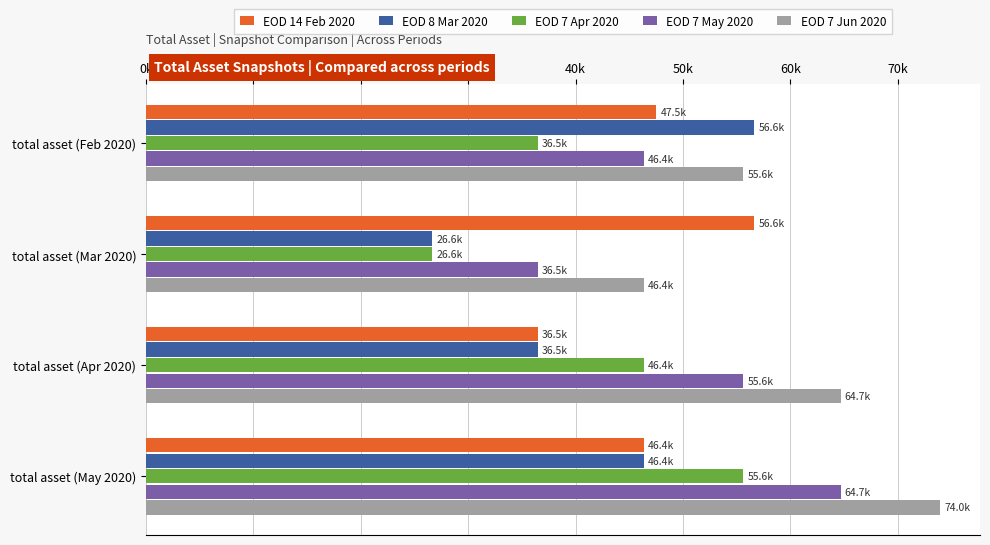

Which series has the largest total across all categories?

EOD 7 Jun 2020